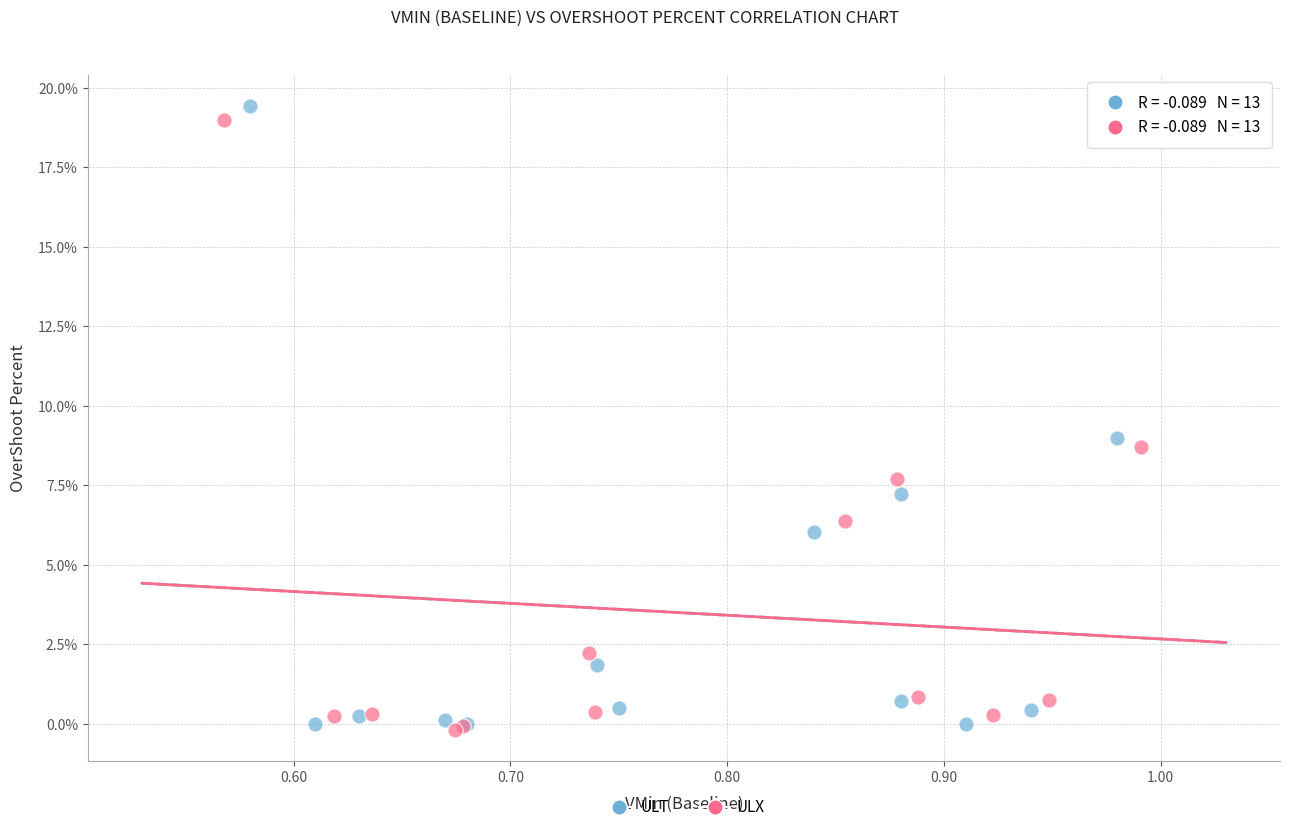

Which series reaches the maximum Y coordinate?

ULT